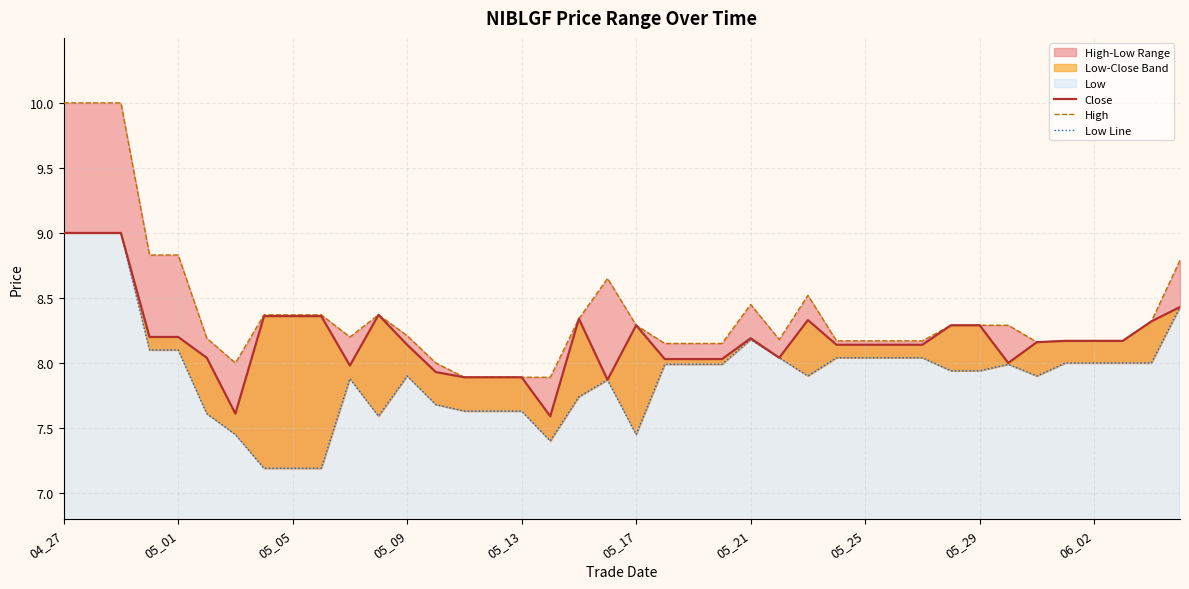

Reading left to right, transcribe all the data shown in this chart.

Close: 9.0	9.0	9.0	8.2	8.2	8.0	7.6	8.4	8.4	8.4	8.0	8.4	8.1	7.9	7.9	7.9	7.9	7.6	8.3	7.9	8.3	8.0	8.0	8.0	8.2	8.0	8.3	8.1	8.1	8.1	8.1	8.3	8.3	8.0	8.2	8.2	8.2	8.2	8.3	8.4
High: 10.0	10.0	10.0	8.8	8.8	8.2	8.0	8.4	8.4	8.4	8.2	8.4	8.2	8.0	7.9	7.9	7.9	7.9	8.3	8.7	8.3	8.2	8.2	8.2	8.4	8.2	8.5	8.2	8.2	8.2	8.2	8.3	8.3	8.3	8.2	8.2	8.2	8.2	8.3	8.8
Low Line: 9.0	9.0	9.0	8.1	8.1	7.6	7.5	7.2	7.2	7.2	7.9	7.6	7.9	7.7	7.6	7.6	7.6	7.4	7.7	7.9	7.5	8.0	8.0	8.0	8.2	8.0	7.9	8.0	8.0	8.0	8.0	7.9	7.9	8.0	7.9	8.0	8.0	8.0	8.0	8.4